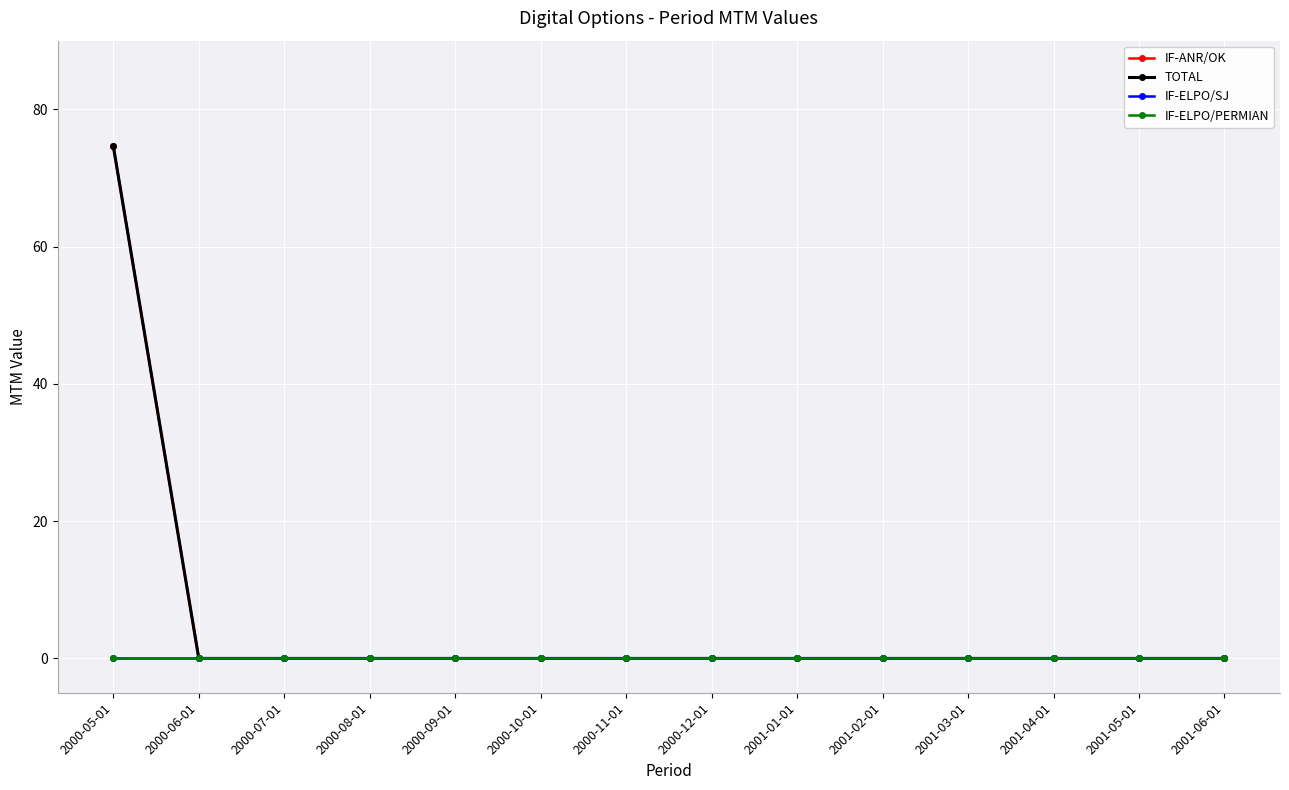

Is the value of IF-ANR/OK at 2001-04-01 greater than the value of IF-ELPO/PERMIAN at 2000-09-01?

No